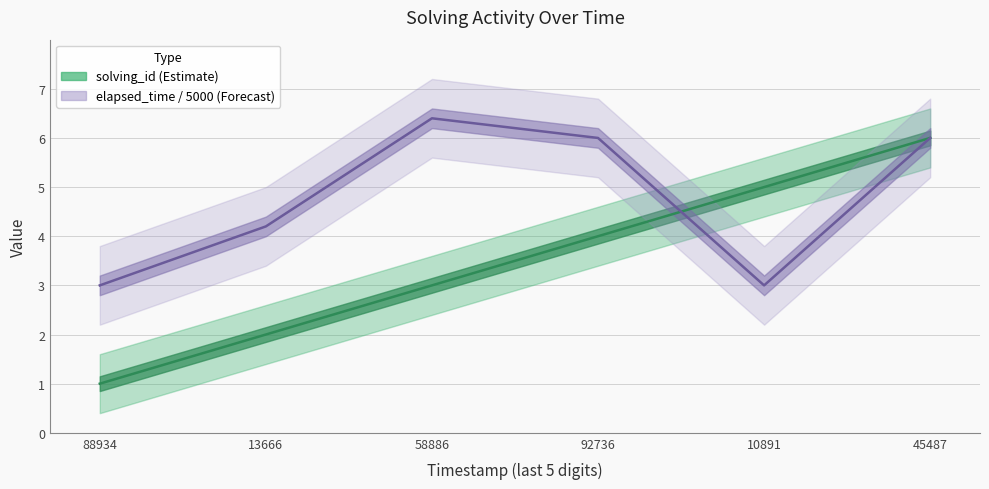

At which label does elapsed_time / 5000 (Forecast) reach its minimum?

88934